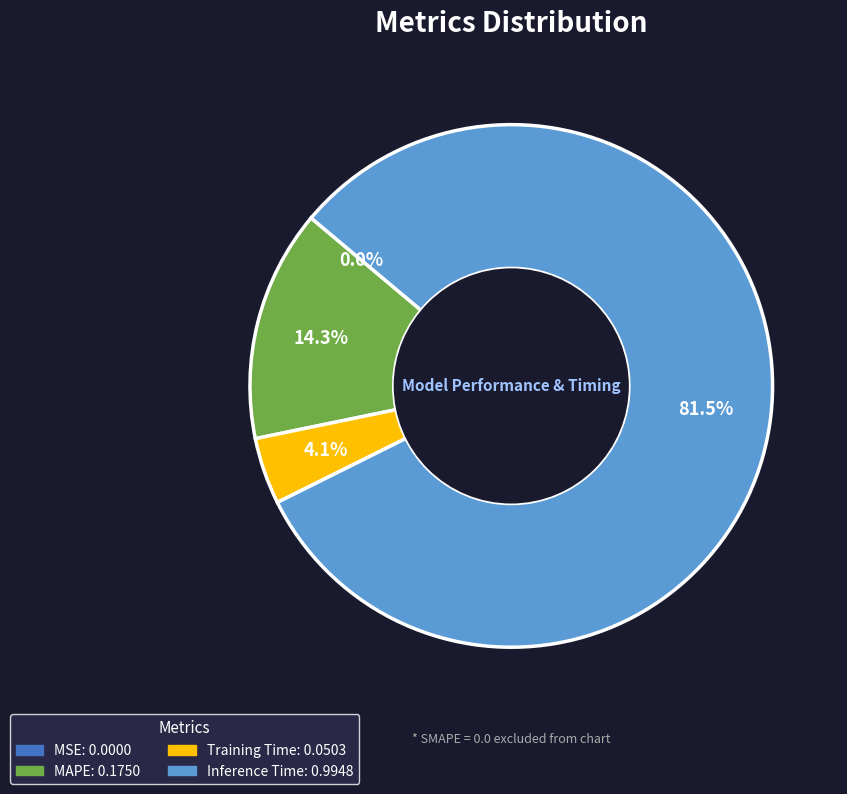

Is there a majority slice in this chart?

Yes